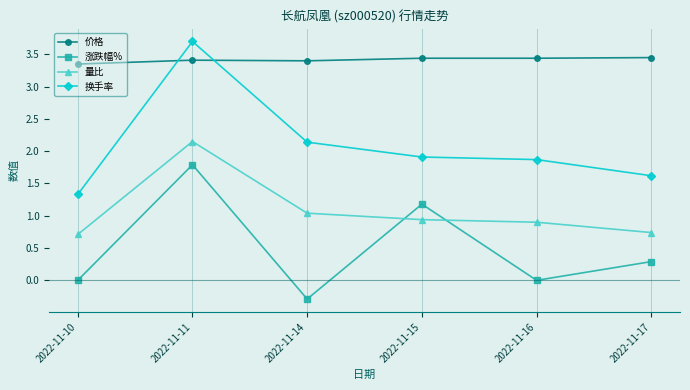

Where is the first local maximum for 涨跌幅%?

2022-11-11